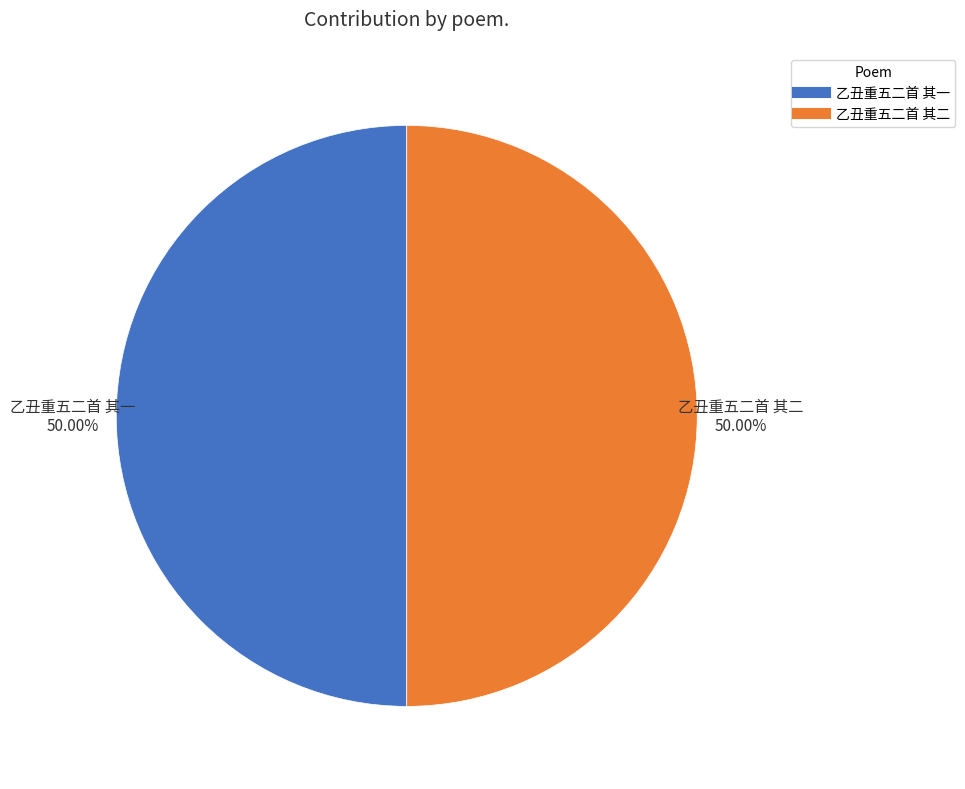

What percentage is the 乙丑重五二首 其二 slice, to the nearest percent?

50%